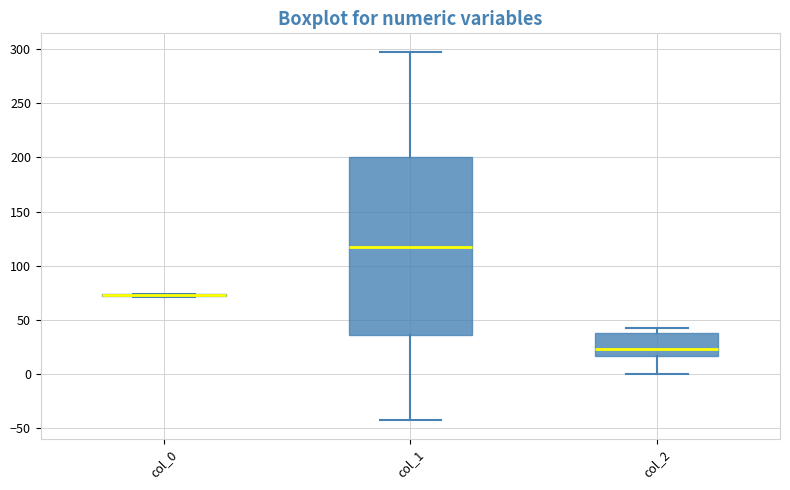

Reading left to right, transcribe this box plot: for each box, give where its median line is, the range the box spans, and where its two whiskers end, as read against the y-axis. The values are not printed on the chart, so give them approximately, as read against the axis.

col_0: box collapsed to a line at 75, whiskers 70 to 75
col_1: median 115, box 35 to 200, whiskers -45 to 295
col_2: median 25, box 15 to 40, whiskers 0 to 45